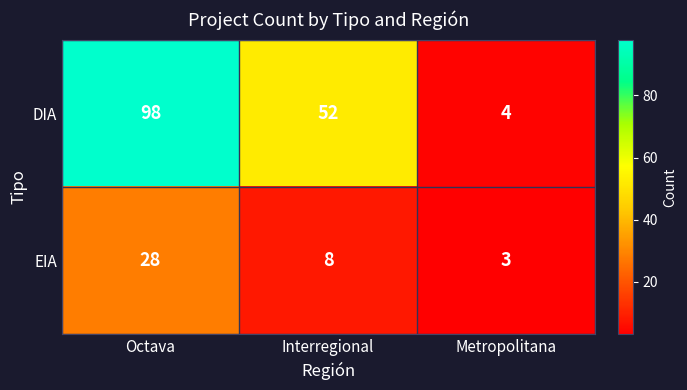

How many categories are shown in the chart?

3